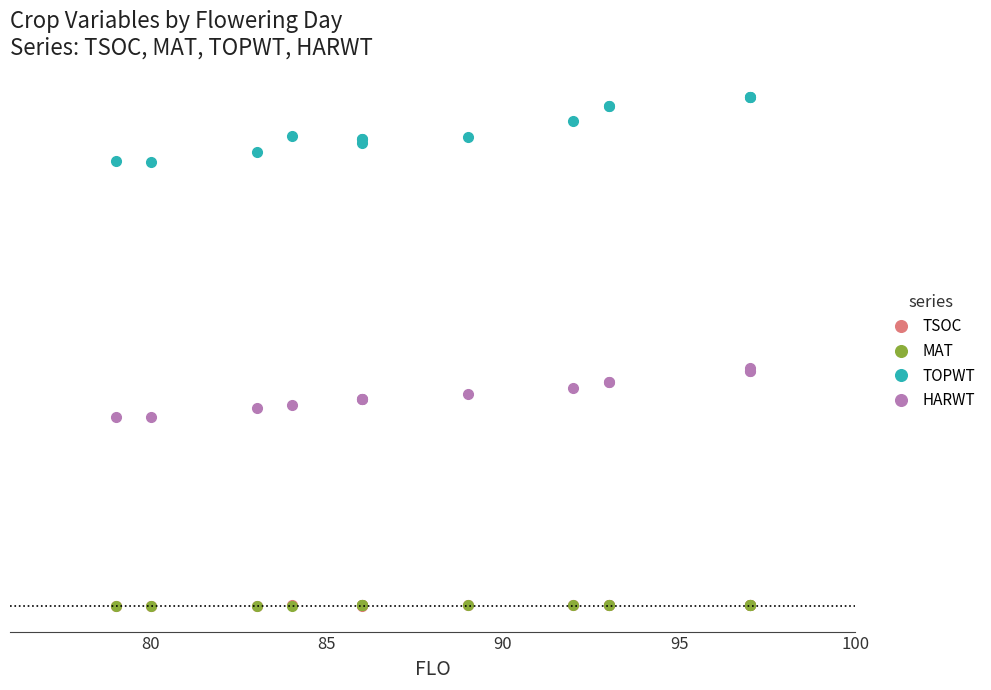

In HARWT, how many points are lower than both neighbors (excluding endpoints)?

3